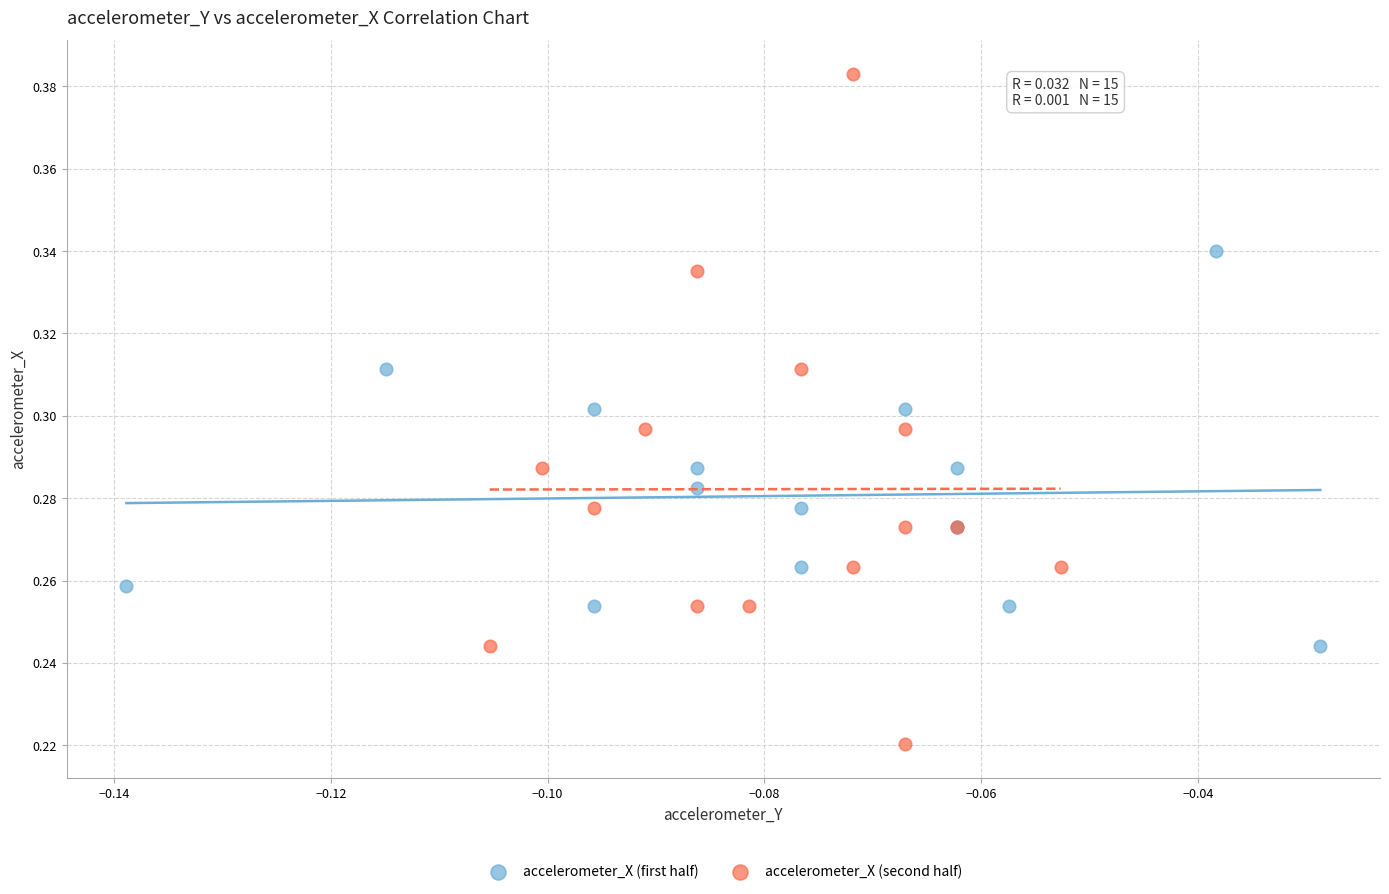

Which series has the widest spread of Y values?

accelerometer_X (second half)